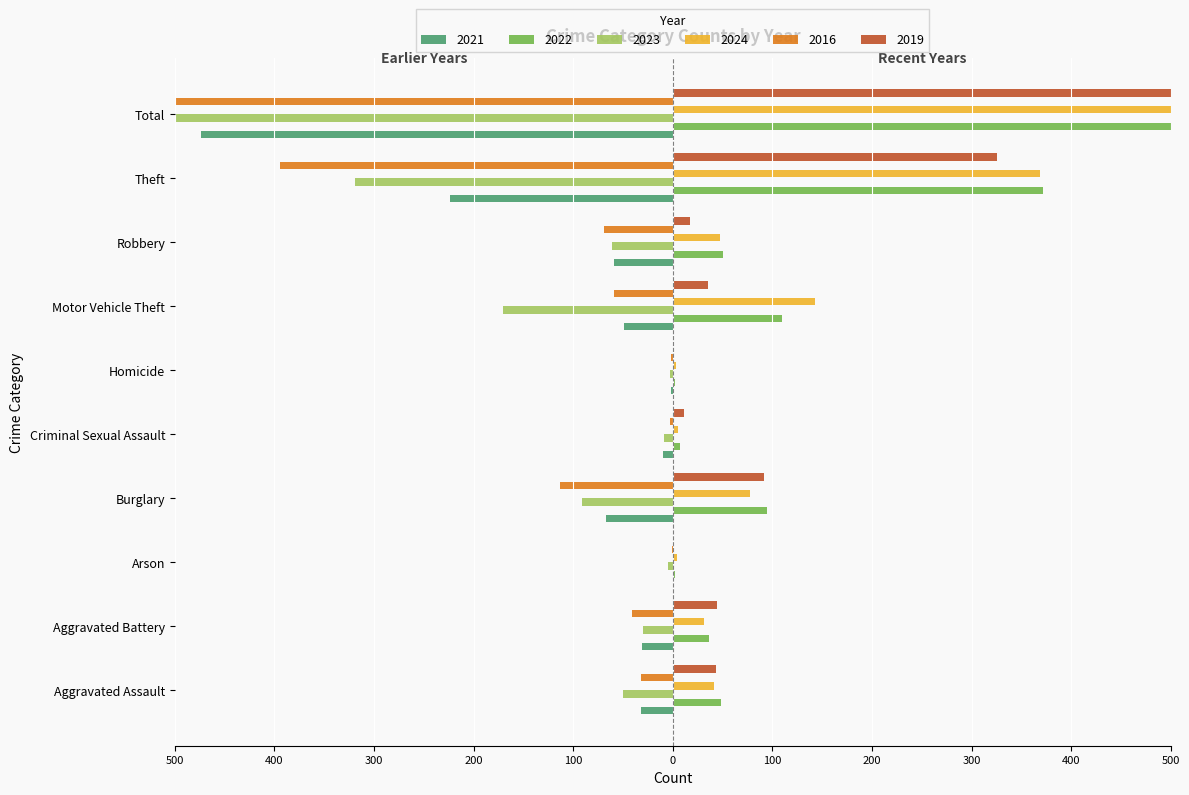

Which series has the largest range (max minus min)?

2023